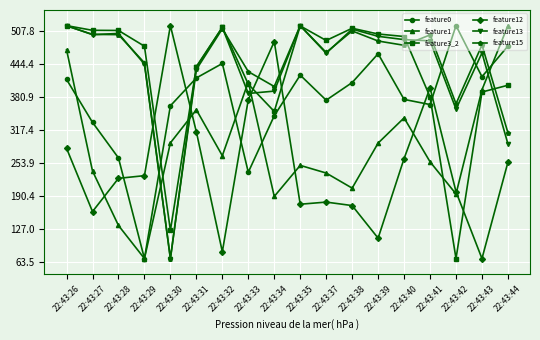

What is the value of the feature12 point at the 1st from the left?

281.6